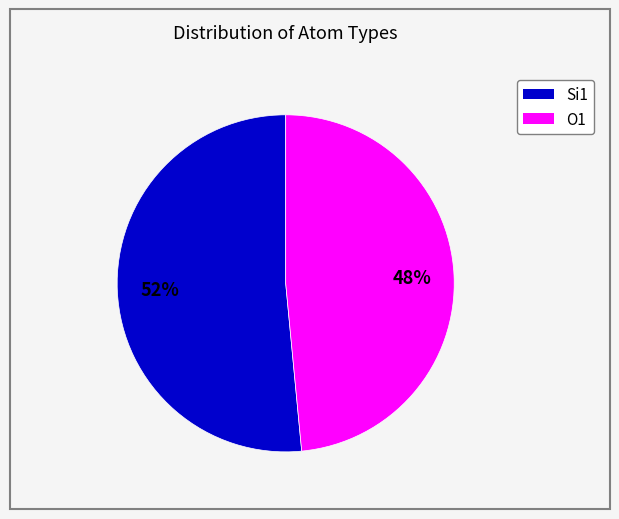

Is there a majority slice in this chart?

Yes